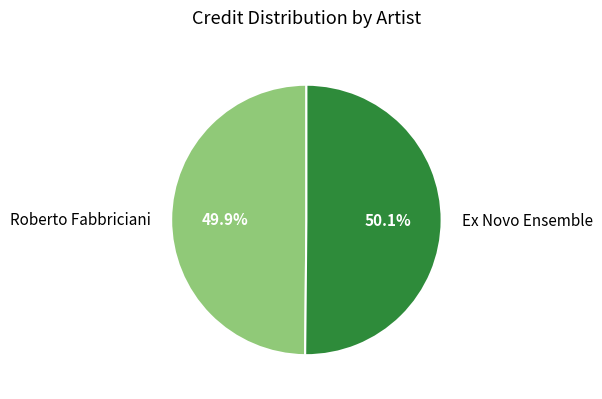

To the nearest percent, what is the combined percentage of Roberto Fabbriciani and Ex Novo Ensemble?

100%